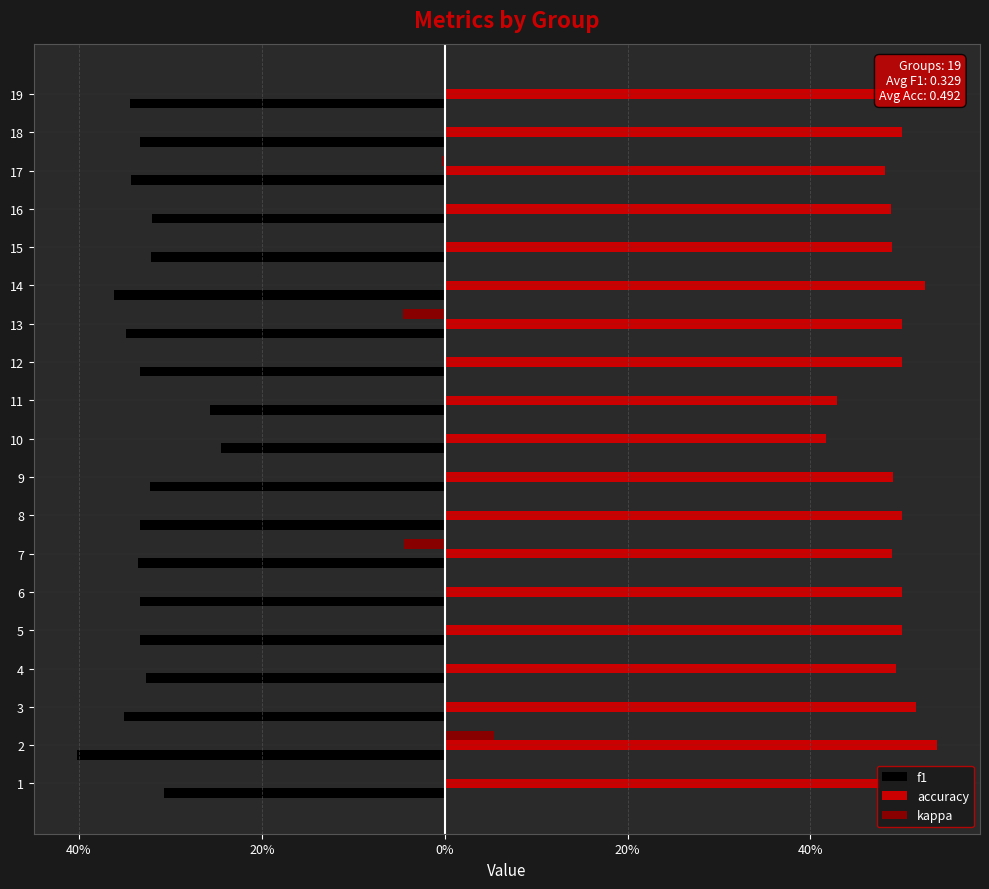

What are all the series names shown in the legend?

f1, accuracy, kappa